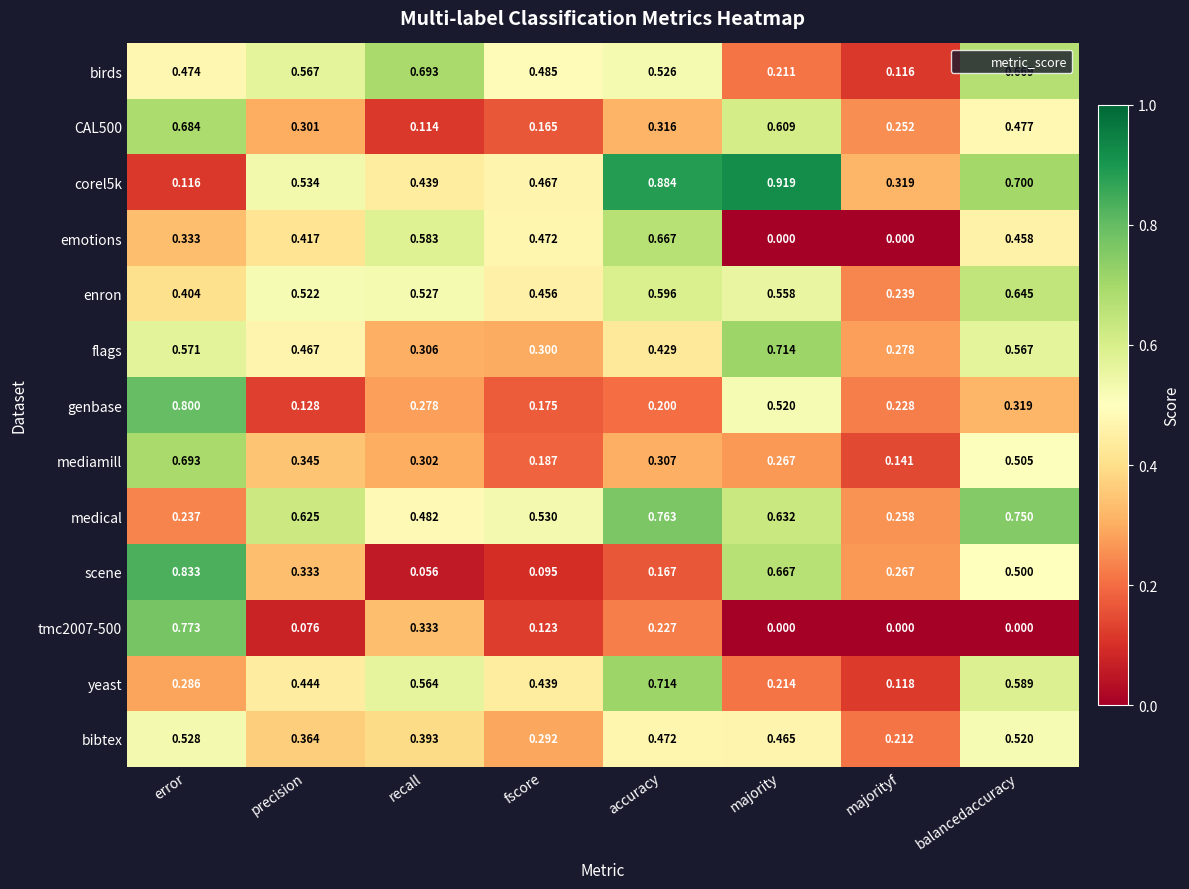

Is the value of emotions at precision greater than the value of medical at recall?

No